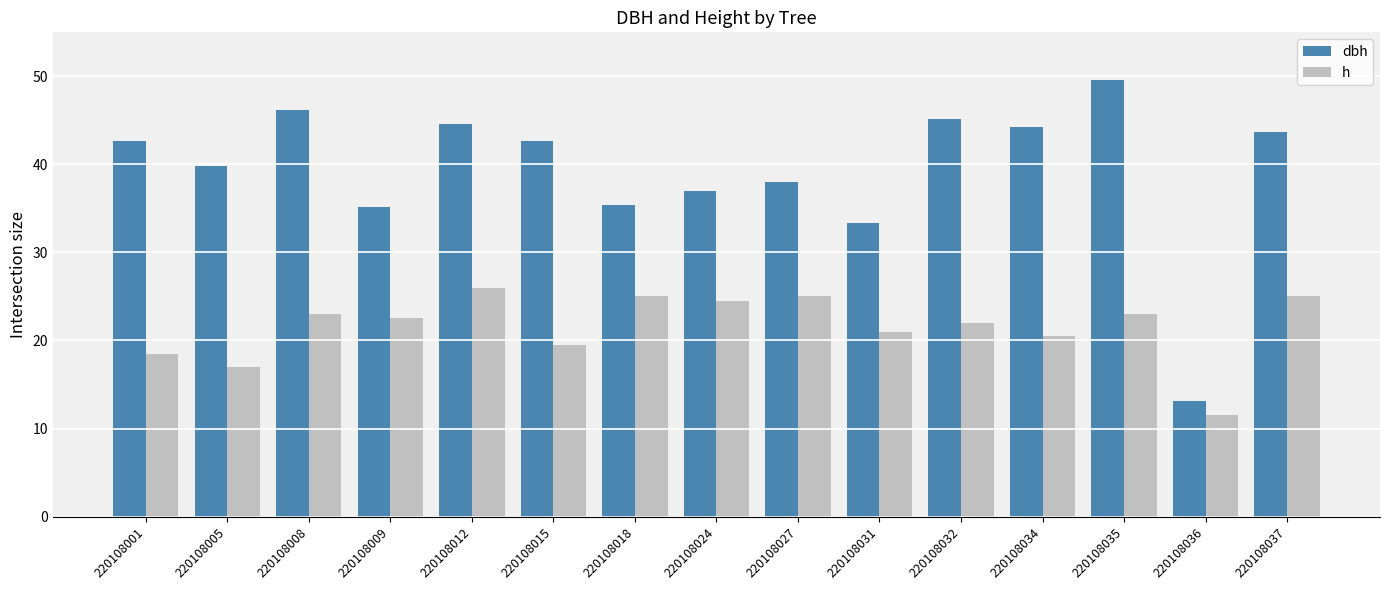

What is the total value across all series at 220108027?

63.0